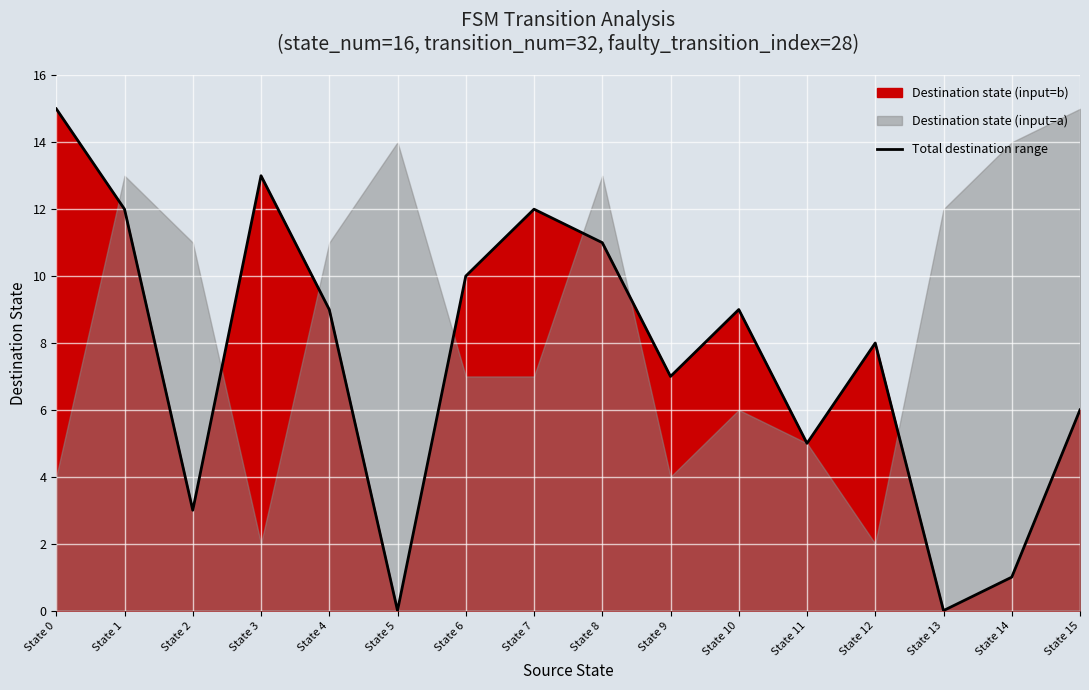

Is it true that the value at State 9 is 9?

False